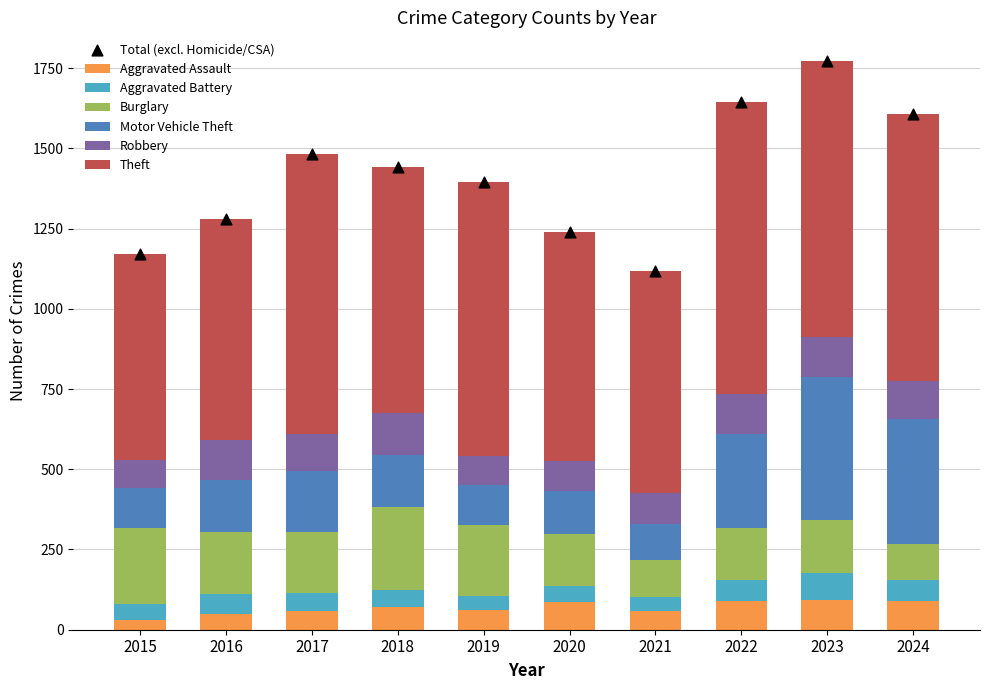

Which series reaches the maximum Y coordinate?

Theft